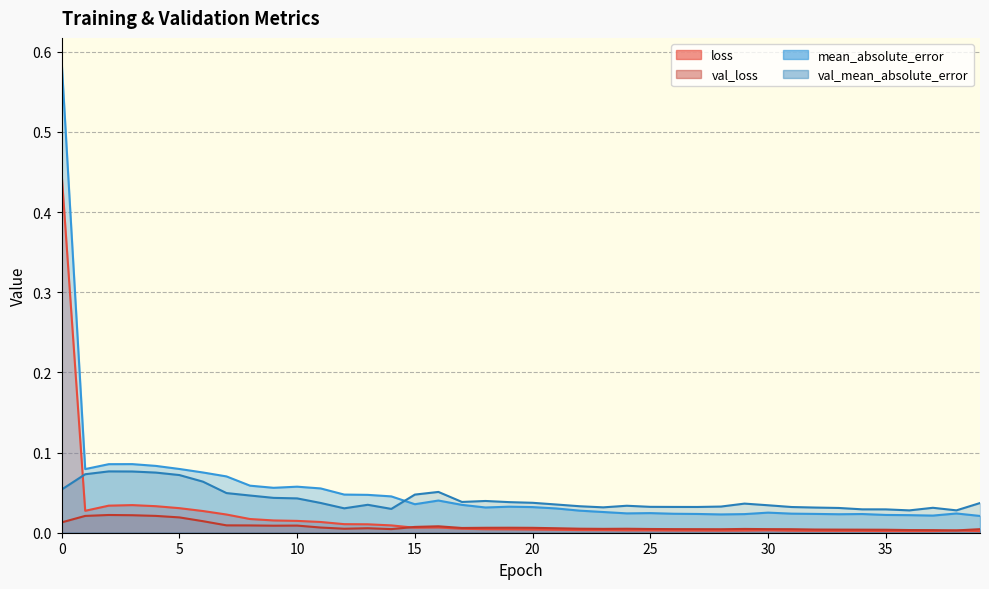

At which label is mean_absolute_error closest to 0?

39